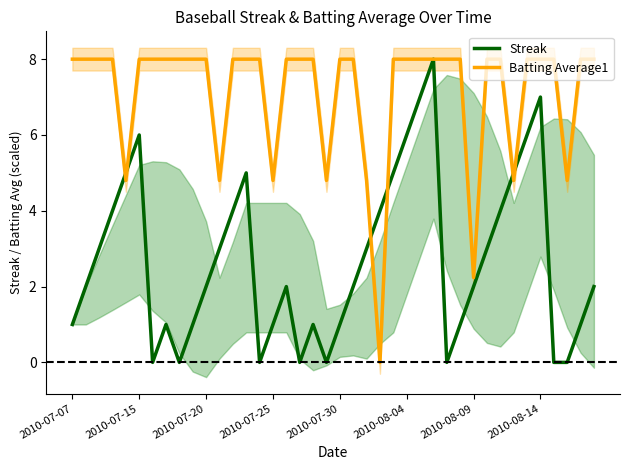

At how many categories does at least one series exceed 2?

40